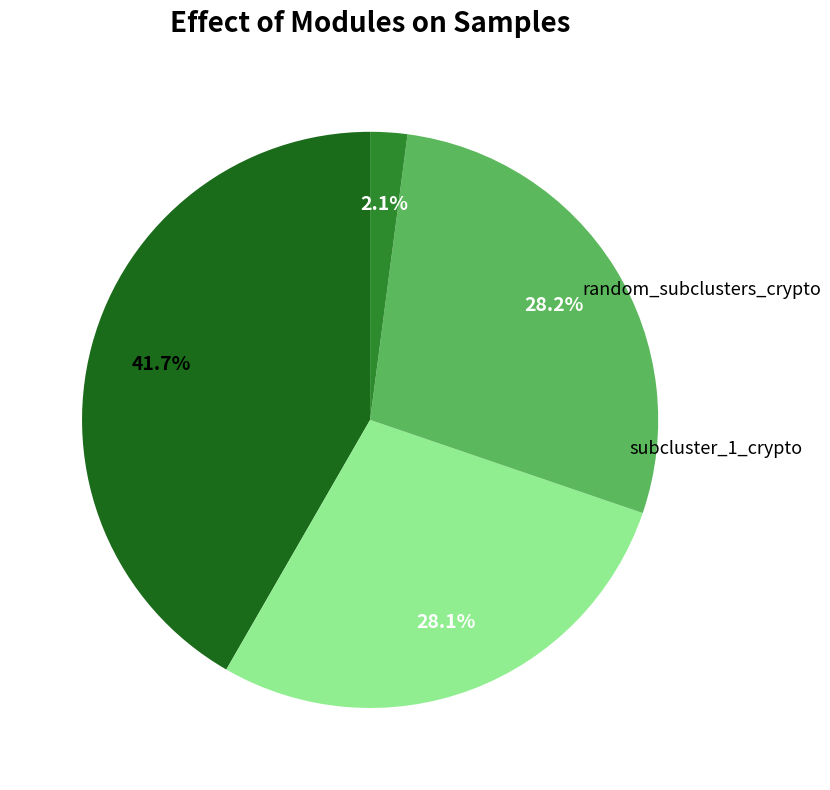

Is there any slice that represents more than half of the pie?

No